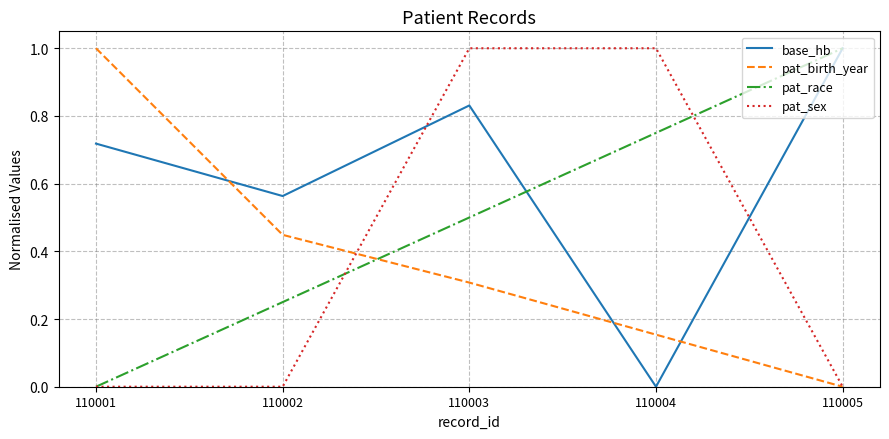

Is this an area chart (filled region under the line)?

No